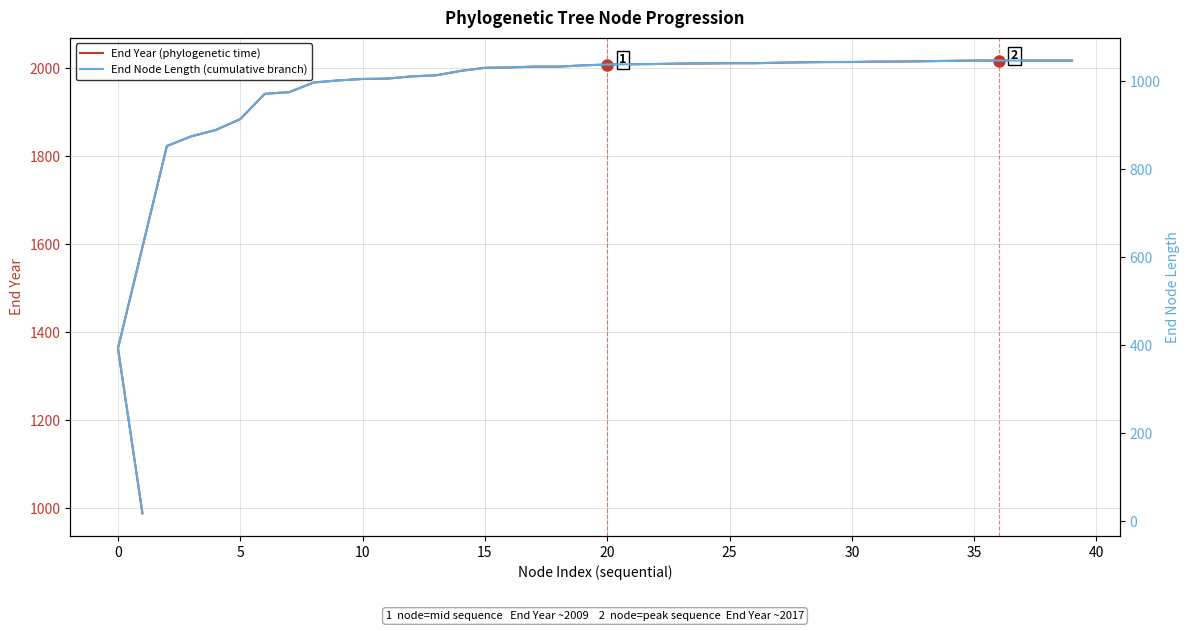

Is this an area chart (filled region under the line)?

No